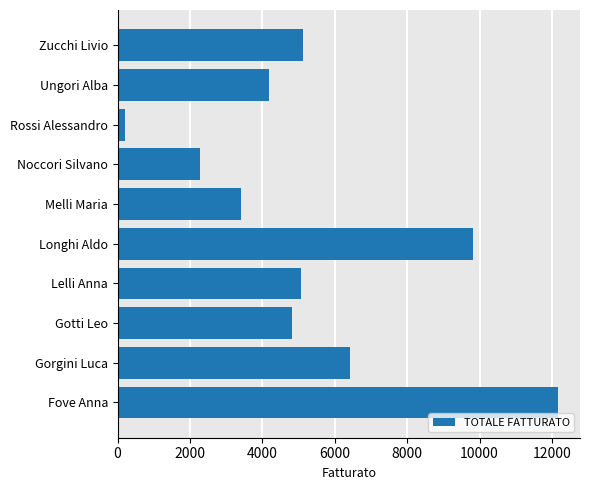

What is the difference between the values at Fove Anna and Gorgini Luca?

5740.1